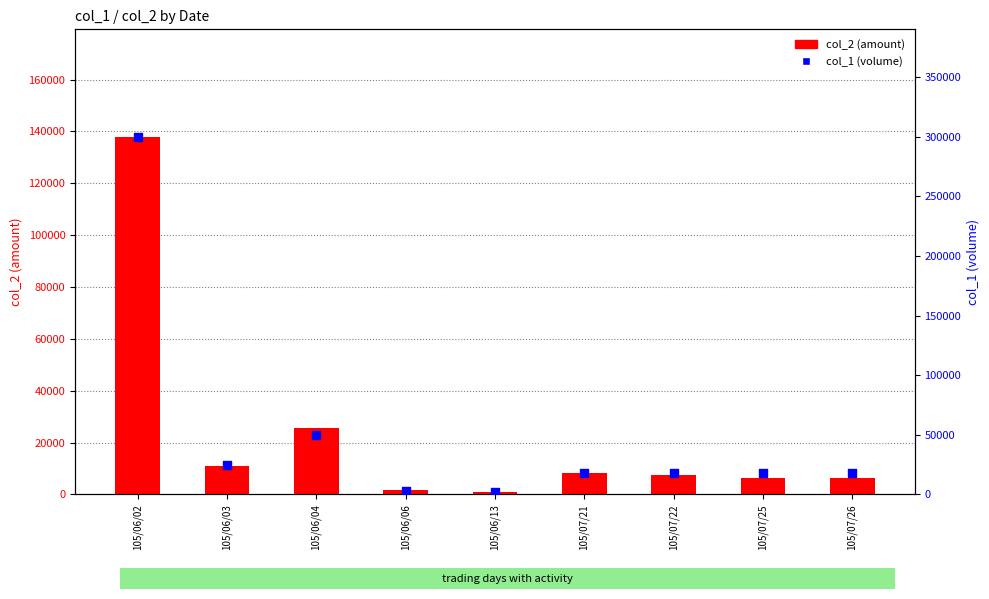

Which series has the largest Y range (max minus min)?

col_1 (volume)